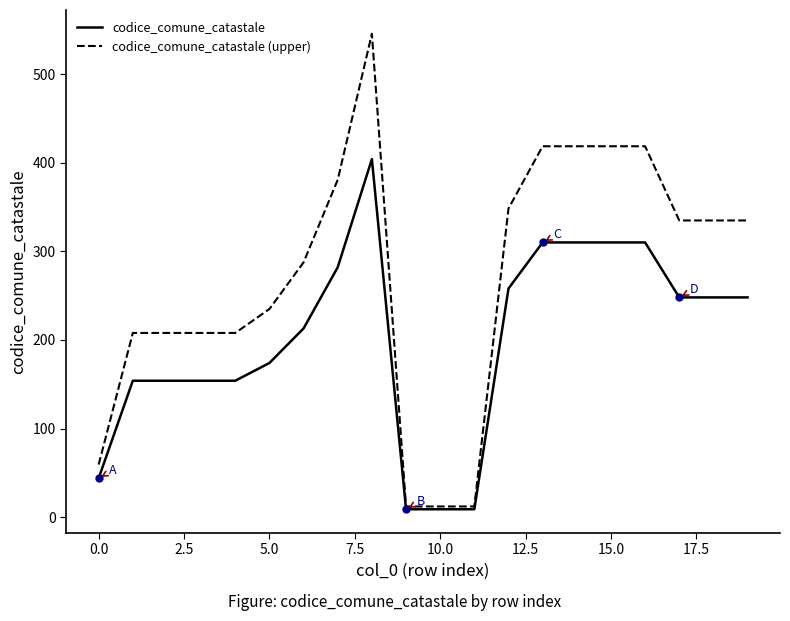

List the series in order of their peak value, lowest first.

codice_comune_catastale, codice_comune_catastale (upper)